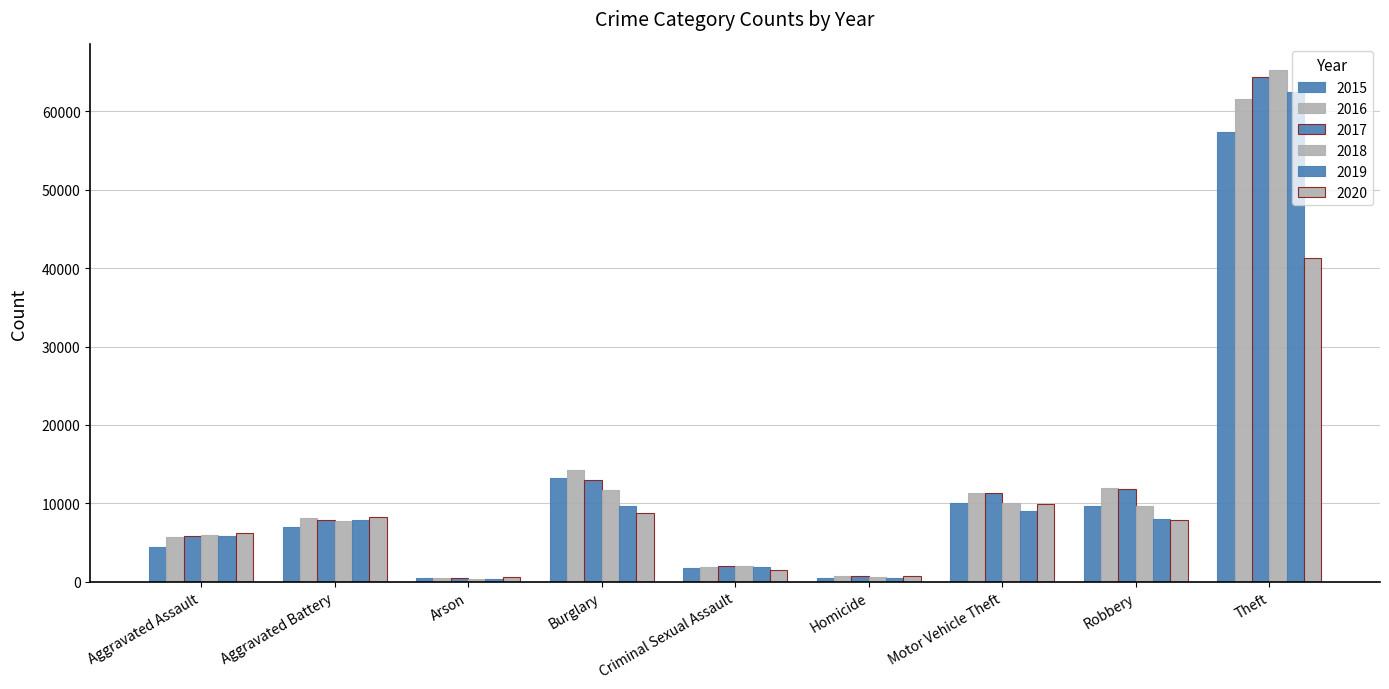

Which series has the largest range (max minus min)?

2018